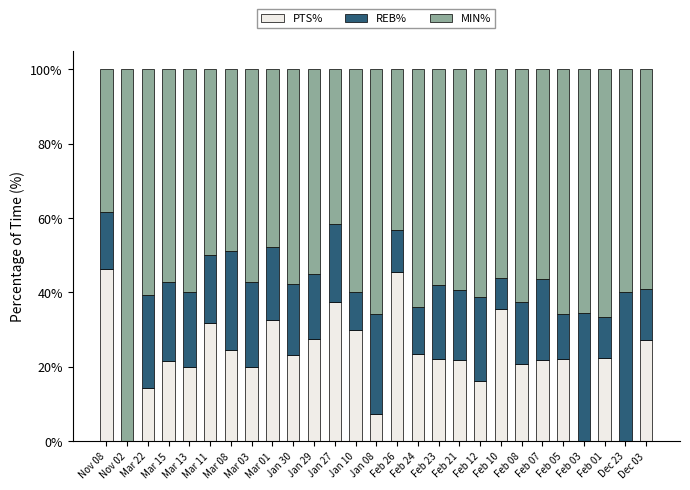

True or false: PTS% has a value of 36.9 at Mar 15.

False